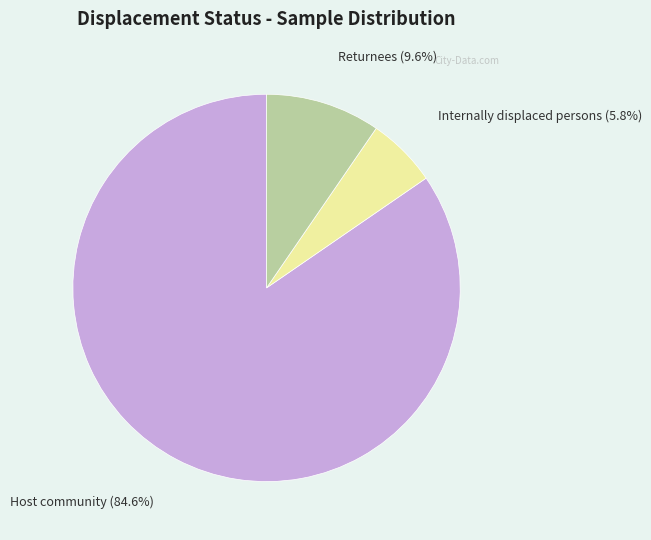

Which slice represents more than half of the pie?

Host community